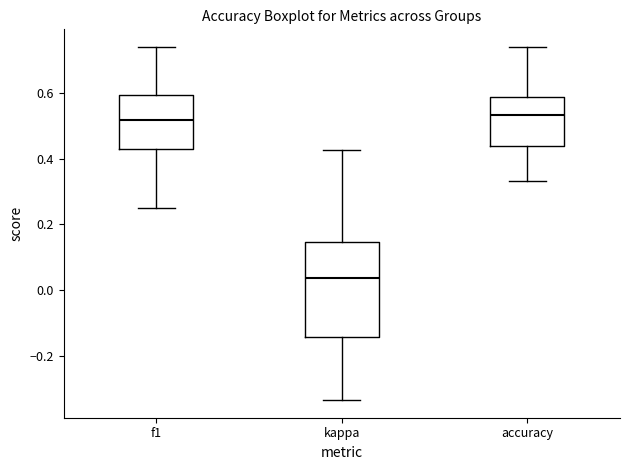

Which box has the lowest median line?

kappa